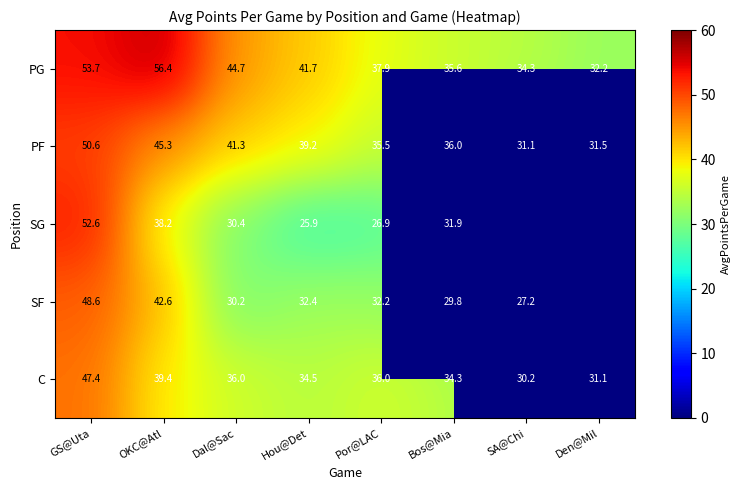

What is the sum of the PG values at SA@Chi and GS@Uta?

88.0